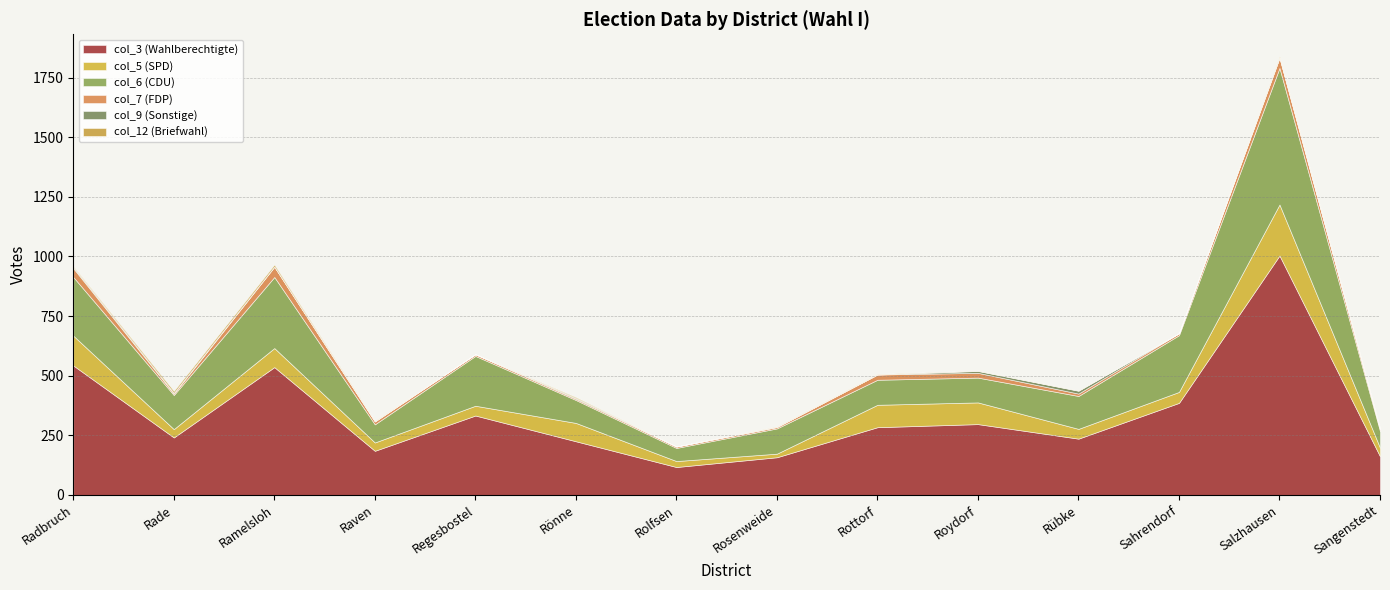

What is the difference between the second highest and minimum values in the col_9 (Sonstige) series?

8